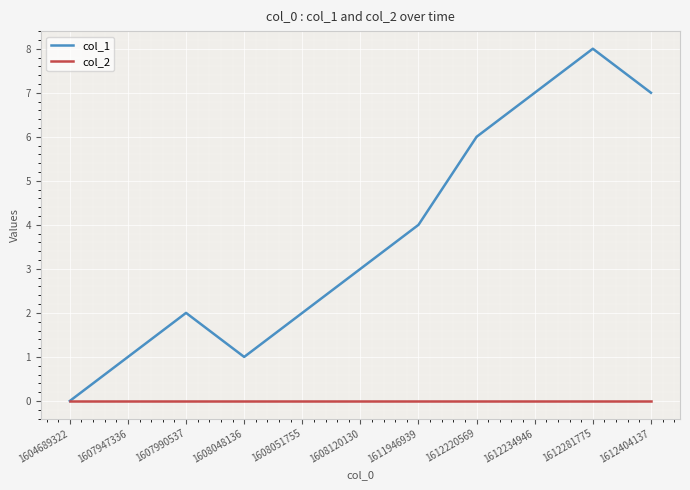

Reading left to right, transcribe all the data shown in this chart.

col_1: 0	1	2	1	2	3	4	6	7	8	7
col_2: 0	0	0	0	0	0	0	0	0	0	0